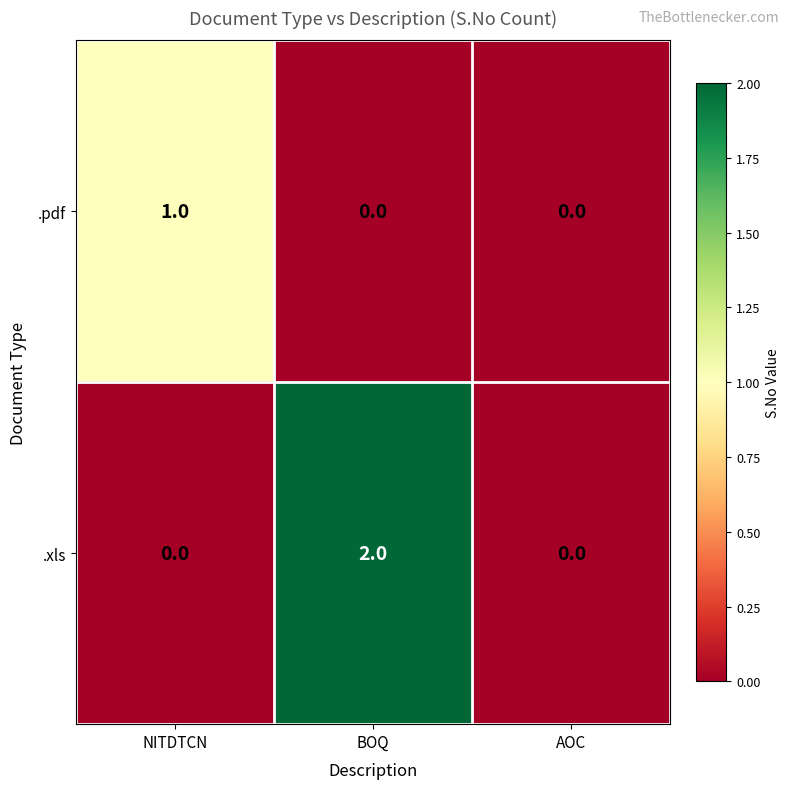

How many categories are shown in the chart?

3